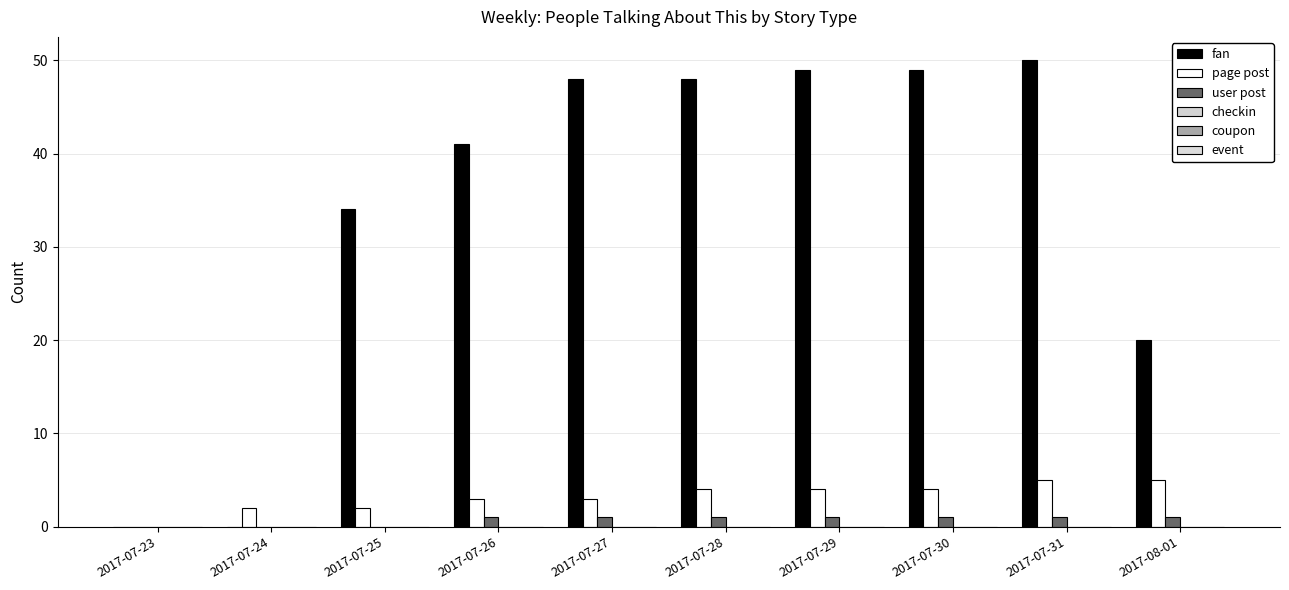

Reading right to left, transcribe all the data shown in this chart.

fan: 20	50	49	49	48	48	41	34	0	0
page post: 5	5	4	4	4	3	3	2	2	0
user post: 1	1	1	1	1	1	1	0	0	0
checkin: 0	0	0	0	0	0	0	0	0	0
coupon: 0	0	0	0	0	0	0	0	0	0
event: 0	0	0	0	0	0	0	0	0	0